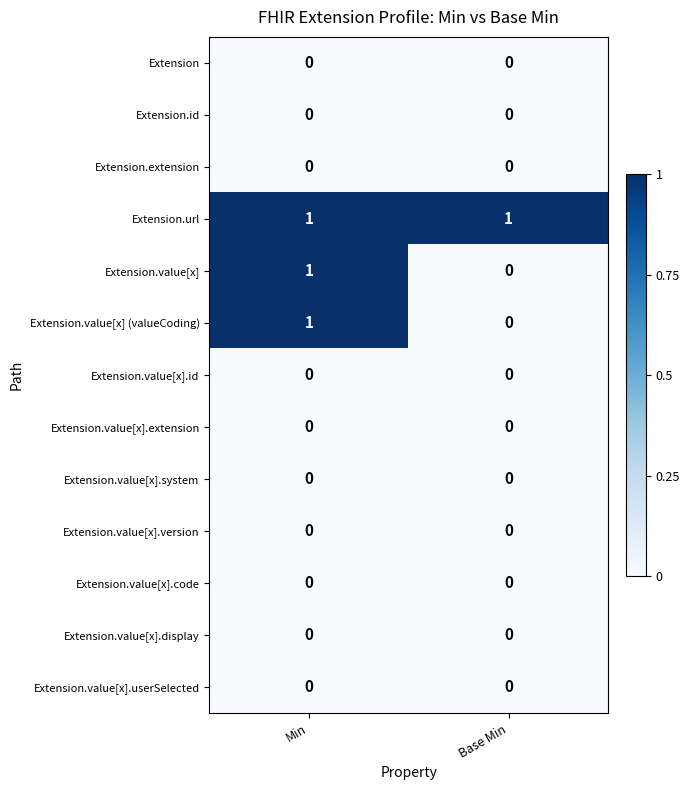

Where is Extension.value[x] (valueCoding) nearest to the value 0?

Base Min